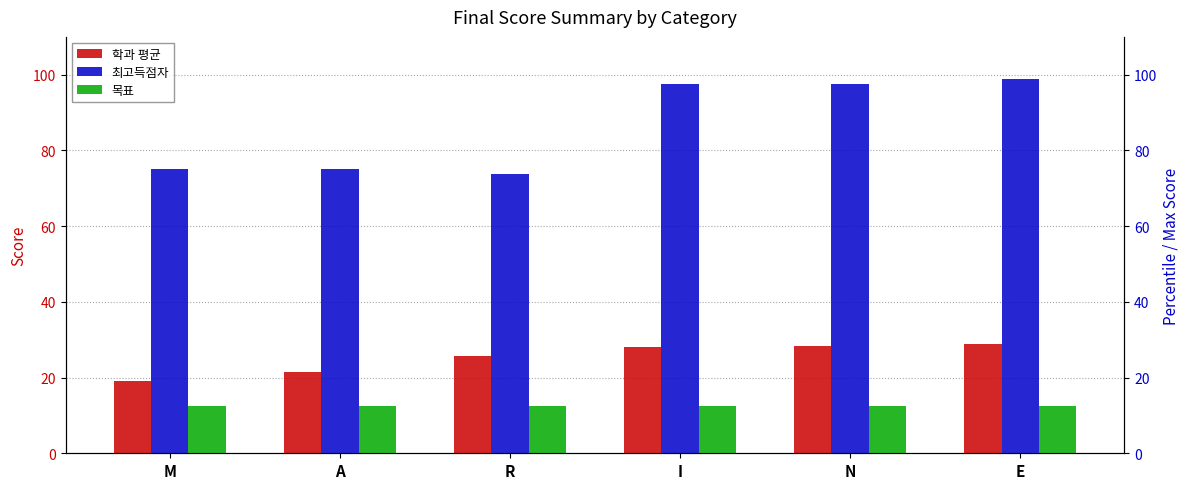

What is the label of the 1st bar from the left?

M